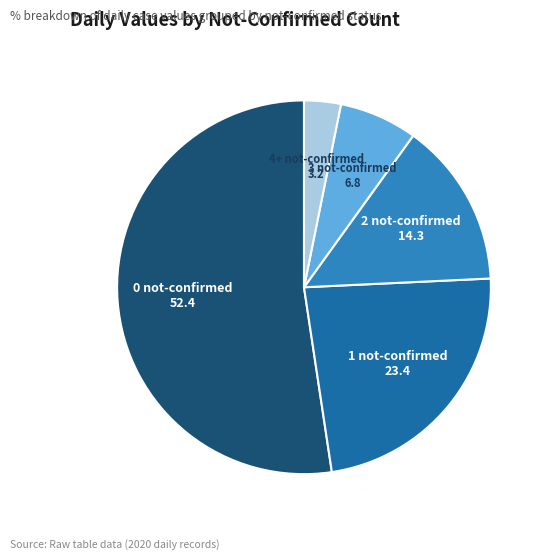

Count the number of slices in the pie.

5